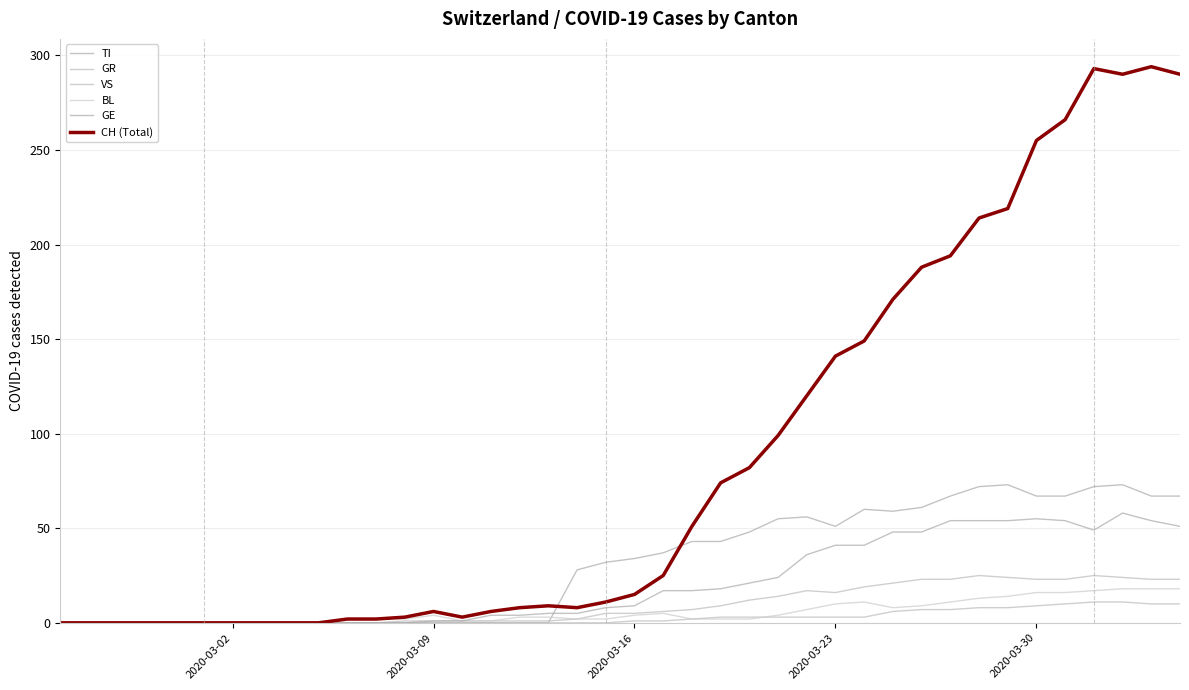

True or false: CH (Total) and GE intersect in this chart.

False